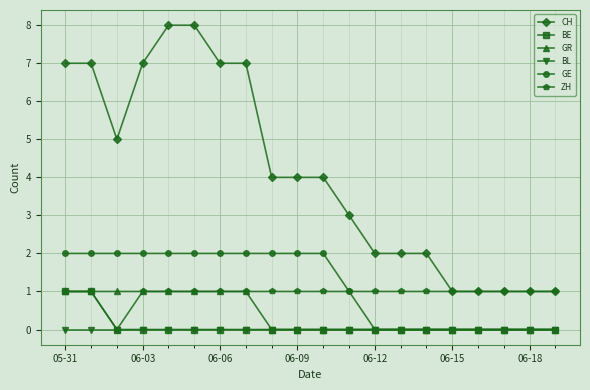

At how many categories does at least one series exceed 0?

20